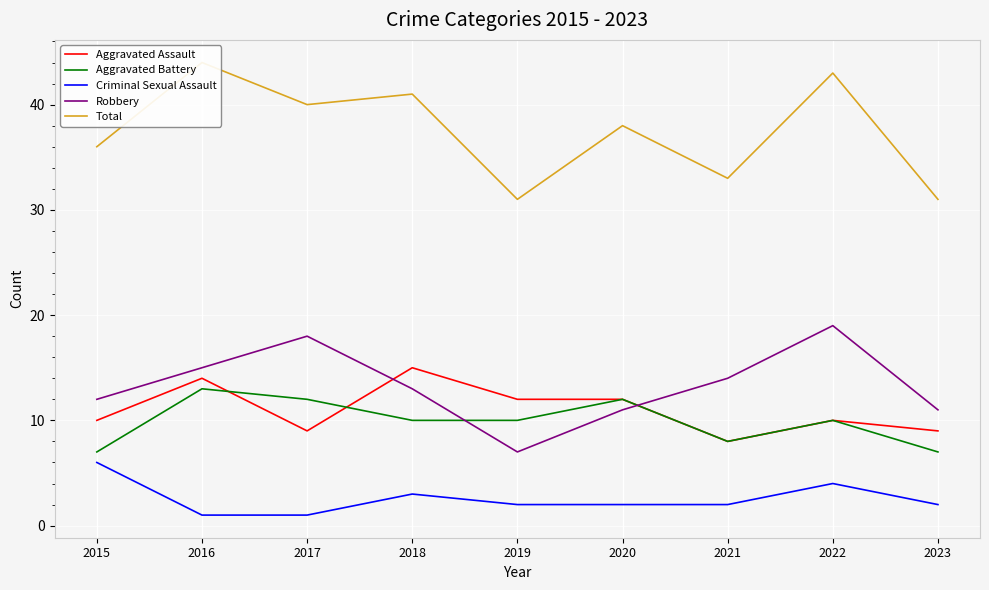

What is the difference between the highest and lowest values at 2015?

30